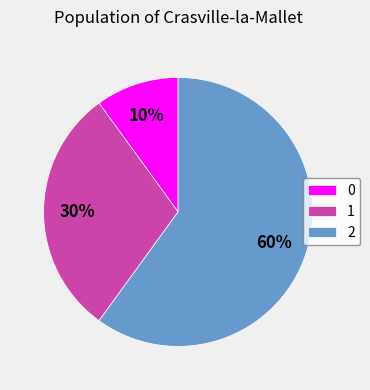

Is the sum of 2 and 0 greater than half?

Yes